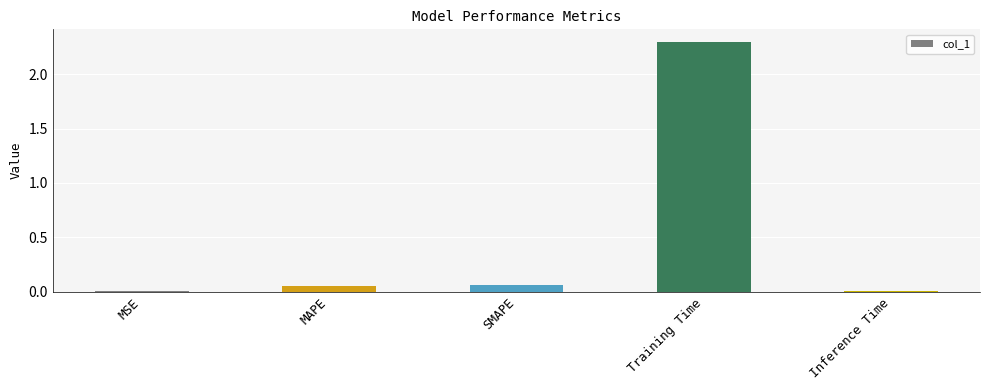

What is the maximum value shown in the chart?

2.3